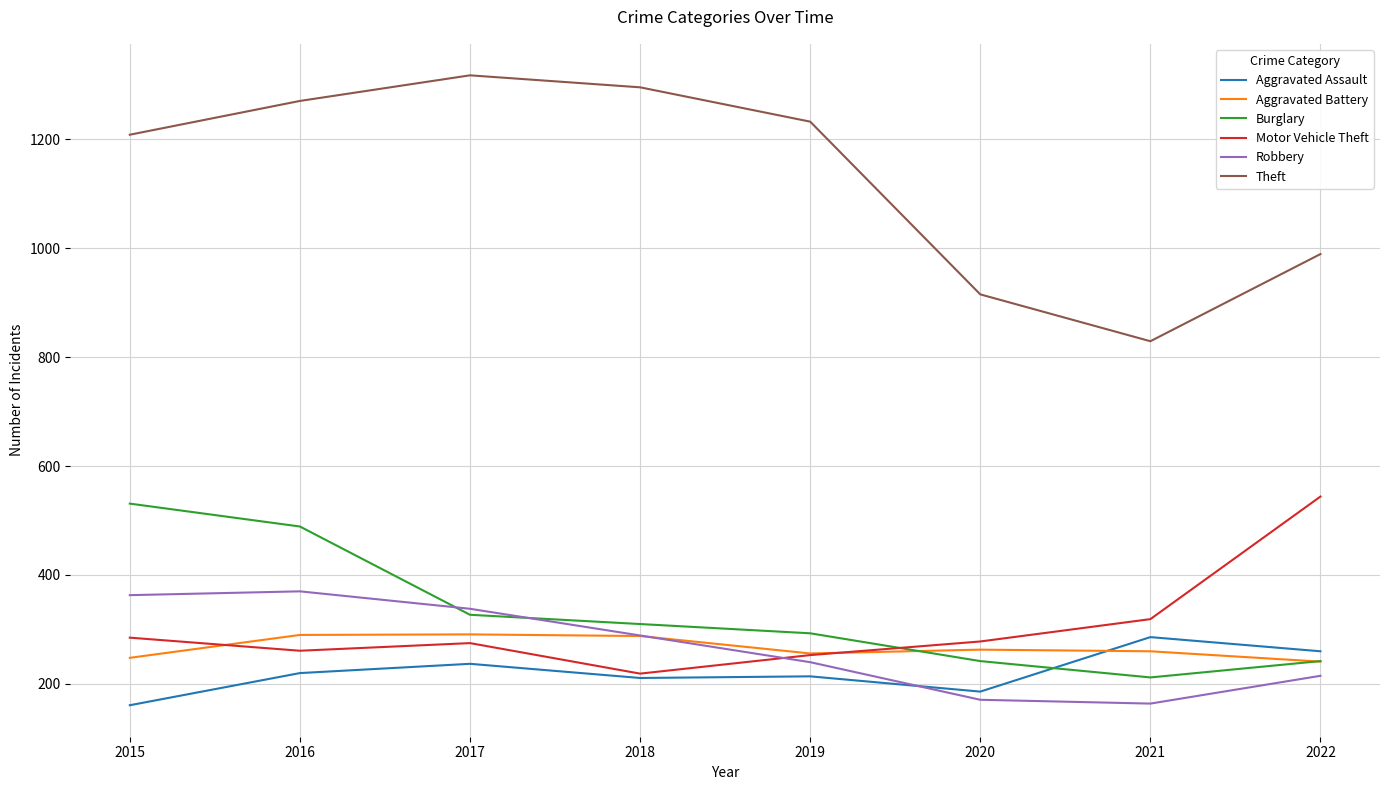

True or false: Theft and Aggravated Battery intersect in this chart.

False